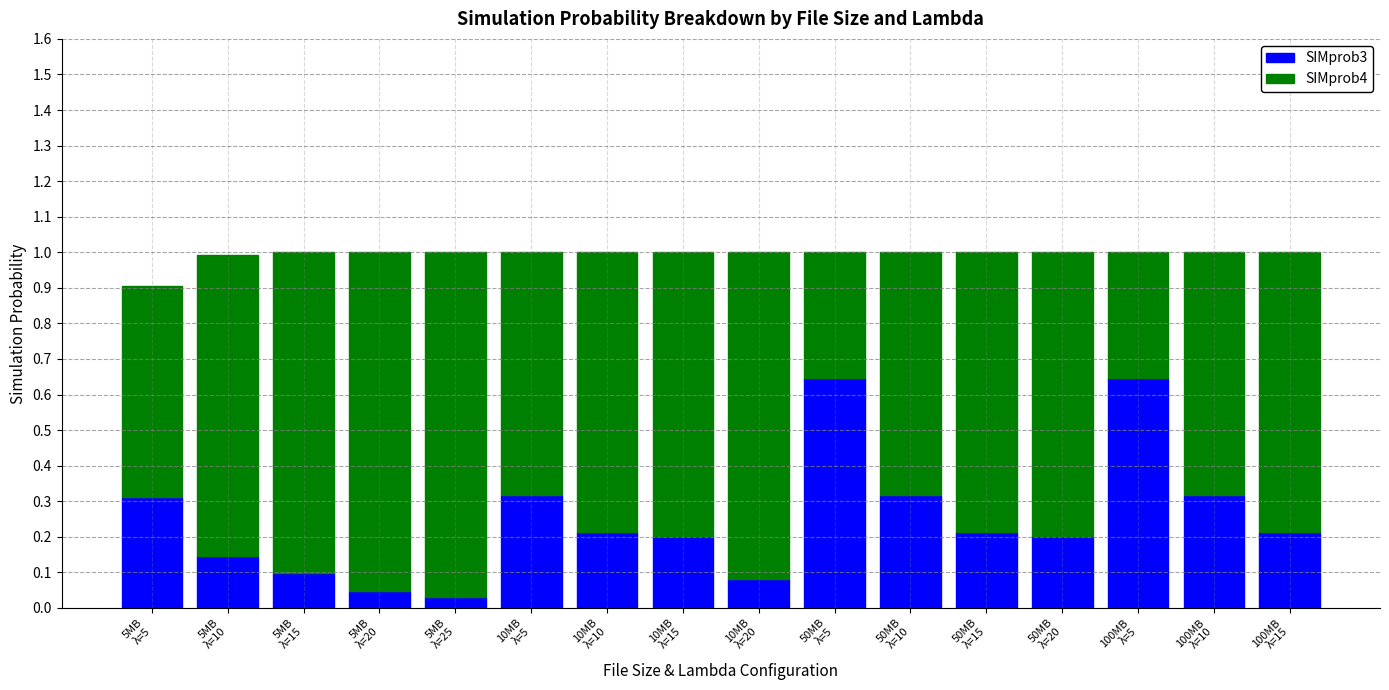

What is the sum of all SIMprob3 values?

4.0